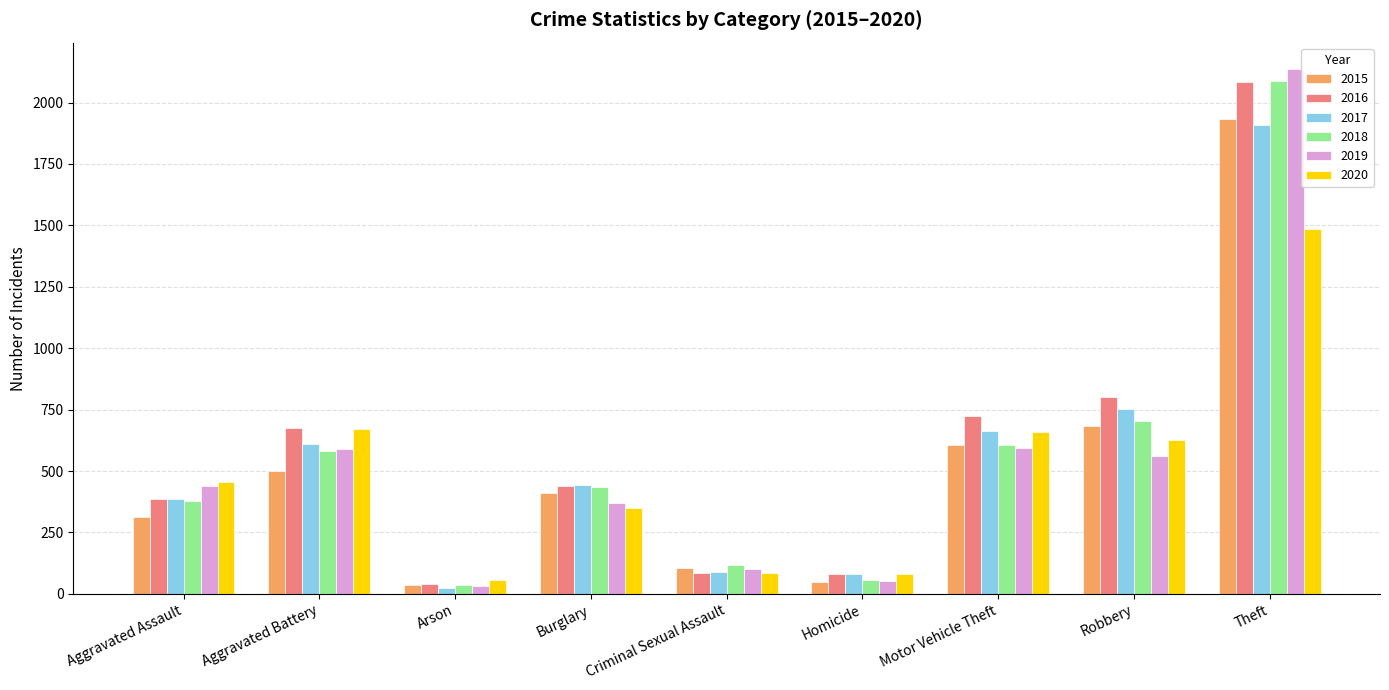

What is the label of the 8th bar from the right?

Aggravated Battery